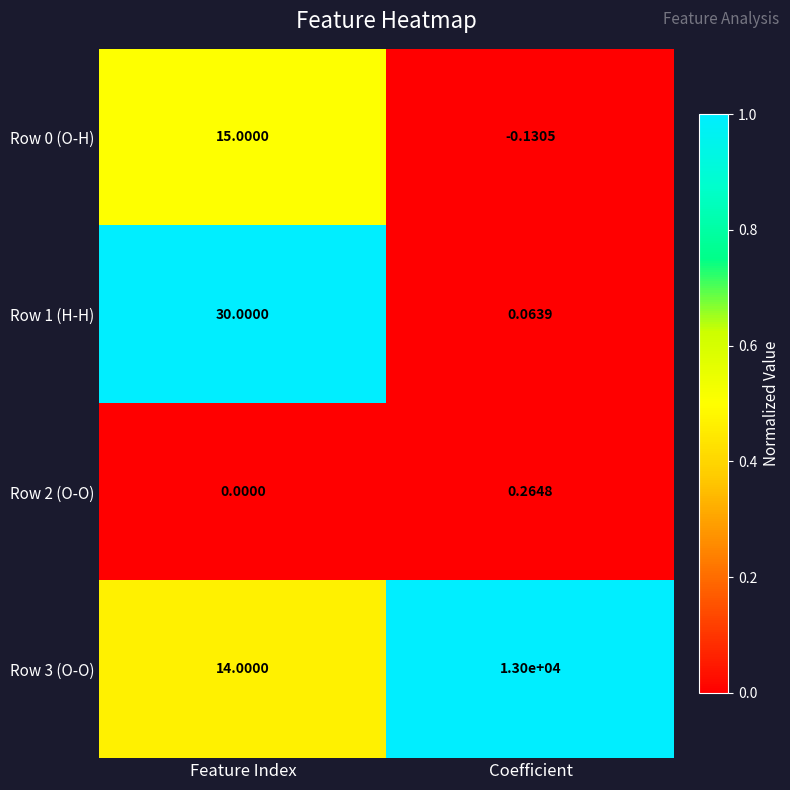

Which category has the lowest value across all series?

Coefficient